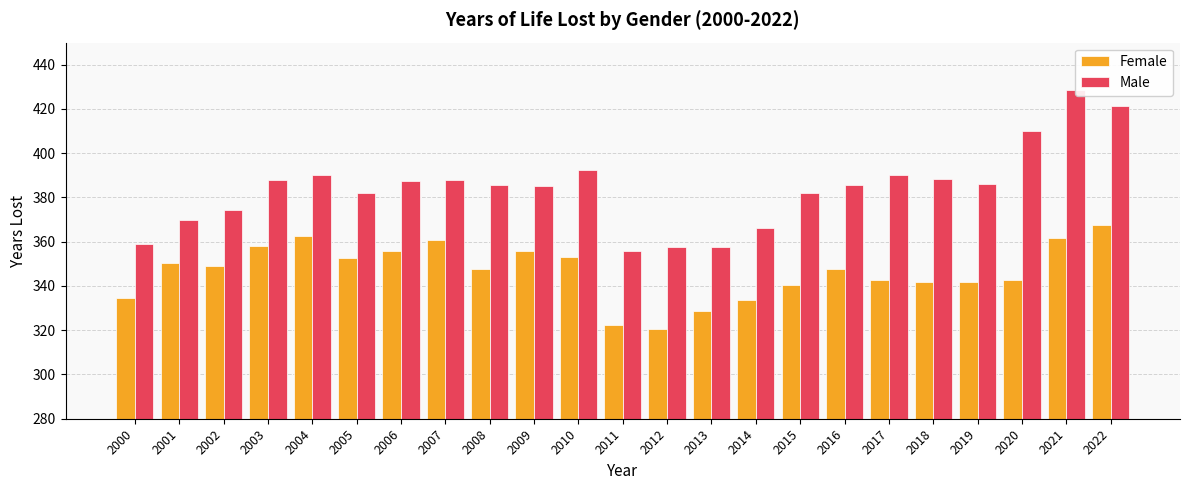

How many data points does each series have?

23